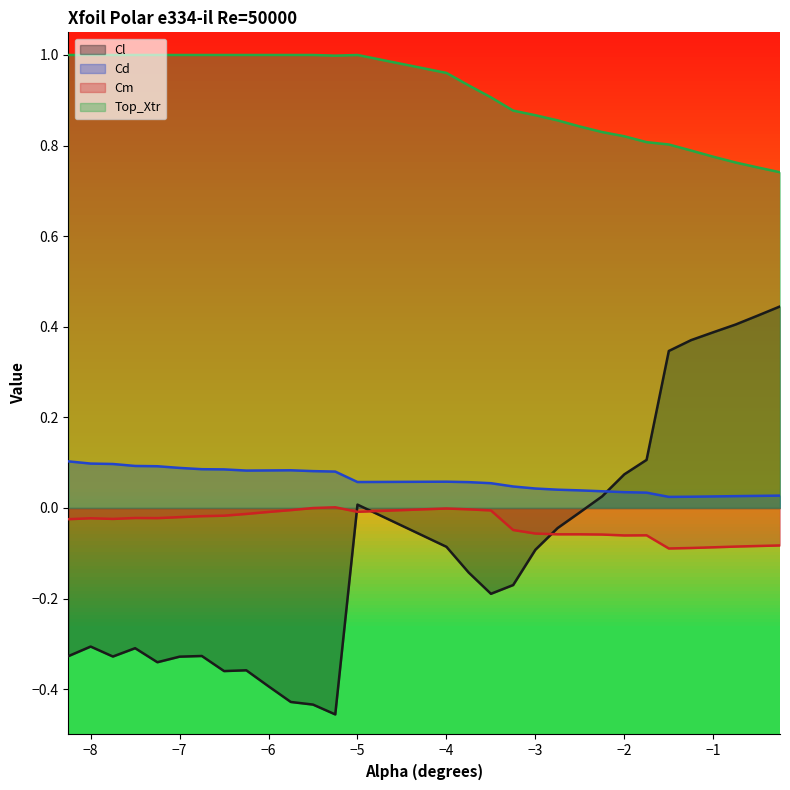

Which series has the largest range (max minus min)?

Cl